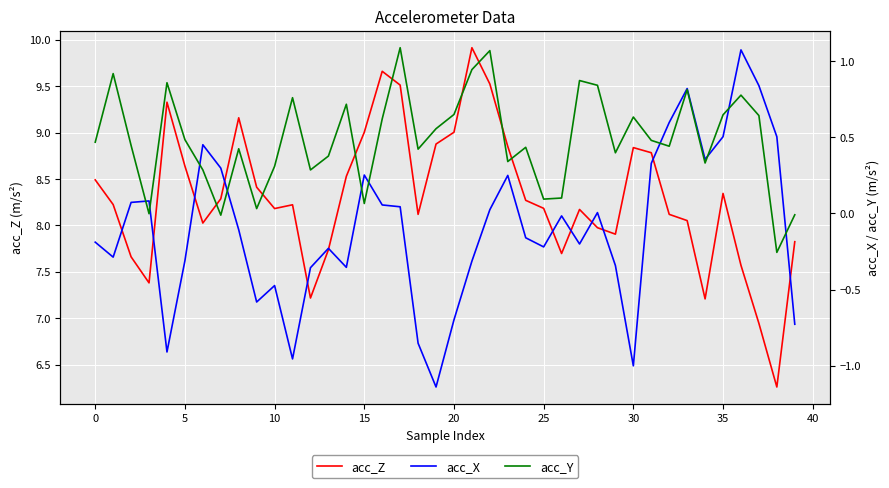

What is the maximum value for acc_Z?

9.9